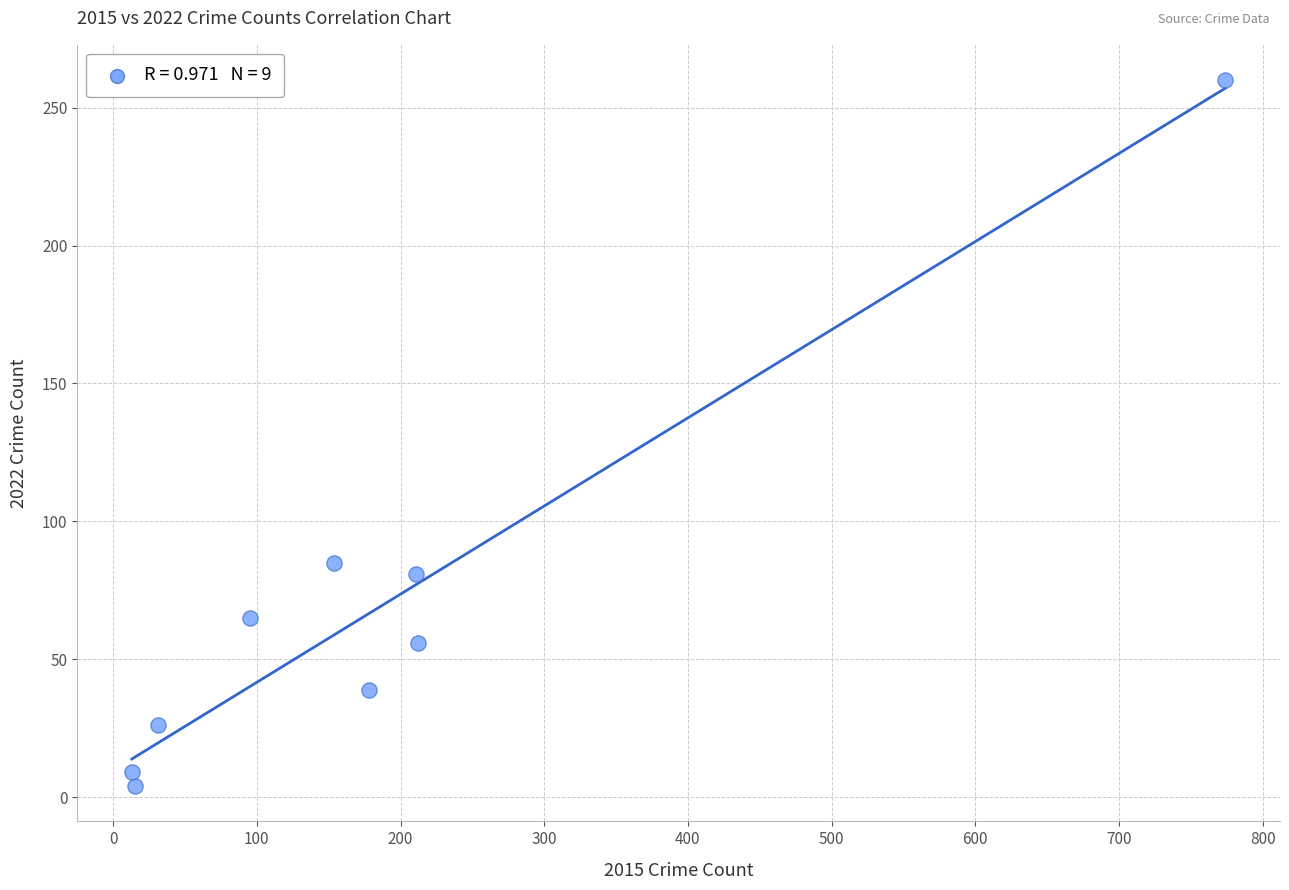

What is the average X value?

187